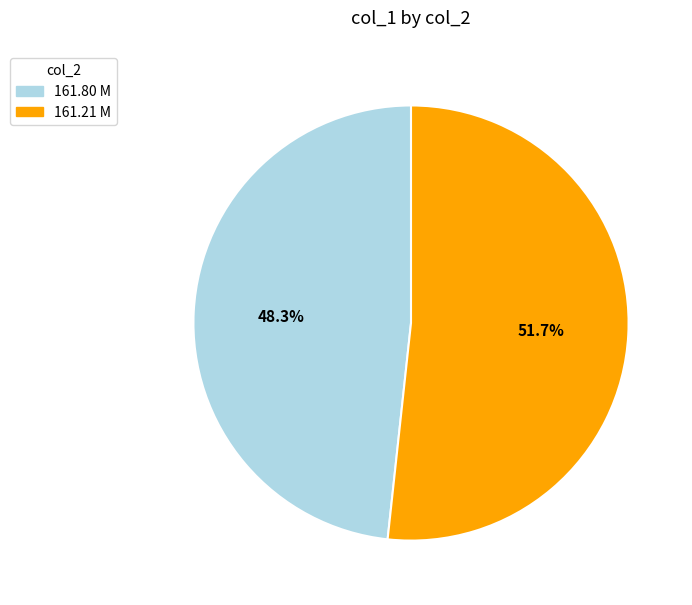

What is the smallest slice in the pie chart?

161.80 M